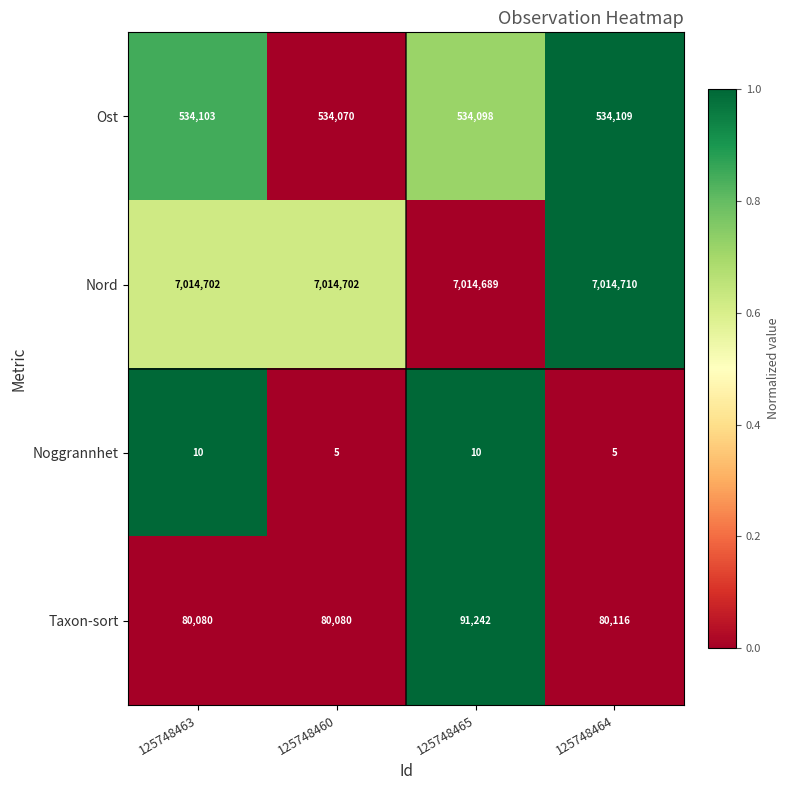

At which category is the sum across all series the highest?

125748465